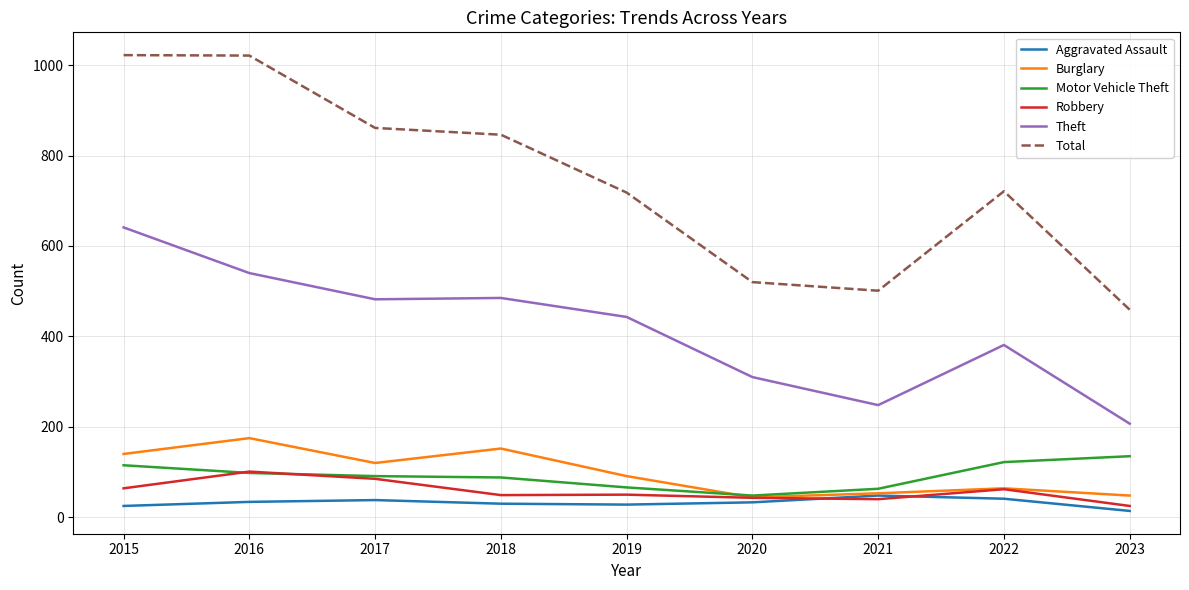

At which label does Robbery reach its minimum?

2023